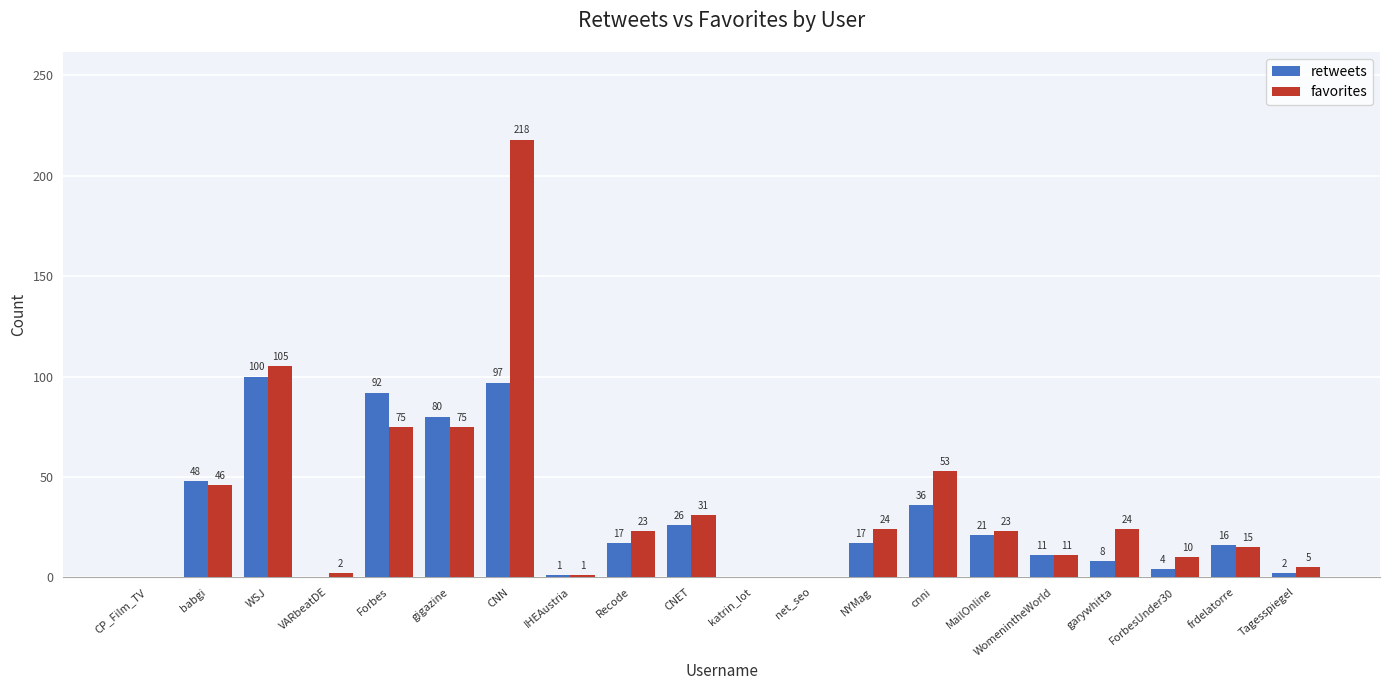

What is the sum of all retweets values?

576